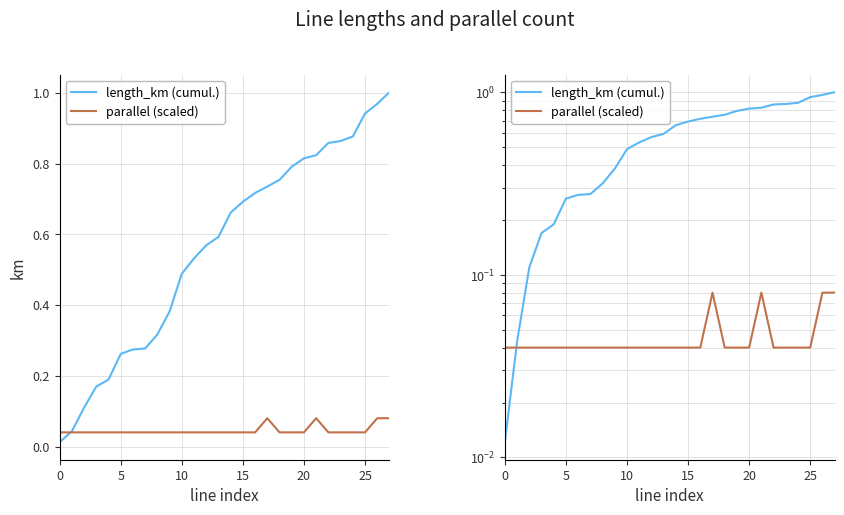

Which series ends up on top after the final intersection of parallel (scaled) and length_km (cumul.)?

length_km (cumul.)